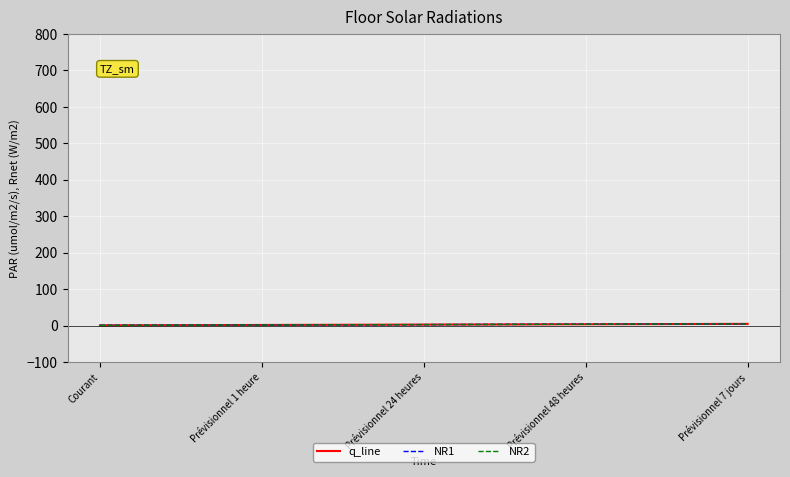

What is the difference between the second highest and minimum values in the q_line series?

3